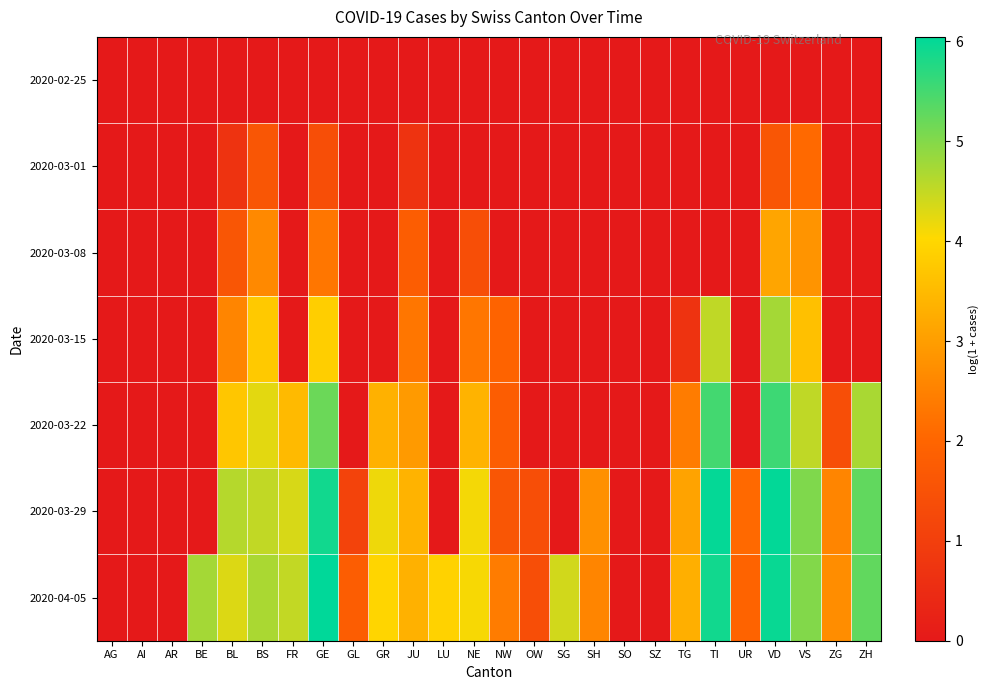

Reading right to left, what are all the values shown in this chart?

2020-02-25: ZH=0.0	ZG=0.0	VS=0.0	VD=0.0	UR=0.0	TI=0.0	TG=0.0	SZ=0.0	SO=0.0	SH=0.0	SG=0.0	OW=0.0	NW=0.0	NE=0.0	LU=0.0	JU=0.0	GR=0.0	GL=0.0	GE=0.0	FR=0.0	BS=0.0	BL=0.0	BE=0.0	AR=0.0	AI=0.0	AG=0.0
2020-03-01: ZH=0.0	ZG=0.0	VS=2.1	VD=1.6	UR=0.0	TI=0.0	TG=0.0	SZ=0.0	SO=0.0	SH=0.0	SG=0.0	OW=0.0	NW=0.0	NE=0.0	LU=0.0	JU=0.7	GR=0.0	GL=0.0	GE=1.4	FR=0.0	BS=1.6	BL=0.7	BE=0.0	AR=0.0	AI=0.0	AG=0.0
2020-03-08: ZH=0.0	ZG=0.0	VS=2.8	VD=3.1	UR=0.0	TI=0.0	TG=0.0	SZ=0.0	SO=0.0	SH=0.0	SG=0.0	OW=0.0	NW=0.0	NE=1.4	LU=0.0	JU=1.8	GR=0.0	GL=0.0	GE=2.3	FR=0.0	BS=2.6	BL=1.6	BE=0.0	AR=0.0	AI=0.0	AG=0.0
2020-03-15: ZH=0.0	ZG=0.0	VS=3.6	VD=4.7	UR=0.0	TI=4.5	TG=0.7	SZ=0.0	SO=0.0	SH=0.0	SG=0.0	OW=0.0	NW=1.9	NE=2.3	LU=0.0	JU=2.3	GR=0.0	GL=0.0	GE=3.9	FR=0.0	BS=3.8	BL=2.6	BE=0.0	AR=0.0	AI=0.0	AG=0.0
2020-03-22: ZH=4.7	ZG=1.4	VS=4.5	VD=5.6	UR=0.0	TI=5.5	TG=2.4	SZ=0.0	SO=0.0	SH=0.0	SG=0.0	OW=0.0	NW=1.8	NE=3.4	LU=0.0	JU=2.9	GR=3.3	GL=0.0	GE=5.2	FR=3.5	BS=4.2	BL=3.7	BE=0.0	AR=0.0	AI=0.0	AG=0.0
2020-03-29: ZH=5.3	ZG=2.6	VS=5.0	VD=6.0	UR=2.1	TI=6.0	TG=3.1	SZ=0.0	SO=0.0	SH=2.8	SG=0.0	OW=1.4	NW=1.6	NE=4.1	LU=0.0	JU=3.4	GR=4.2	GL=1.1	GE=5.9	FR=4.3	BS=4.5	BL=4.6	BE=0.0	AR=0.0	AI=0.0	AG=0.0
2020-04-05: ZH=5.3	ZG=2.7	VS=5.0	VD=6.0	UR=1.9	TI=5.9	TG=3.3	SZ=0.0	SO=0.0	SH=2.6	SG=4.4	OW=1.4	NW=2.4	NE=4.1	LU=3.9	JU=3.3	GR=4.0	GL=1.8	GE=6.0	FR=4.5	BS=4.7	BL=4.3	BE=4.7	AR=0.0	AI=0.0	AG=0.0